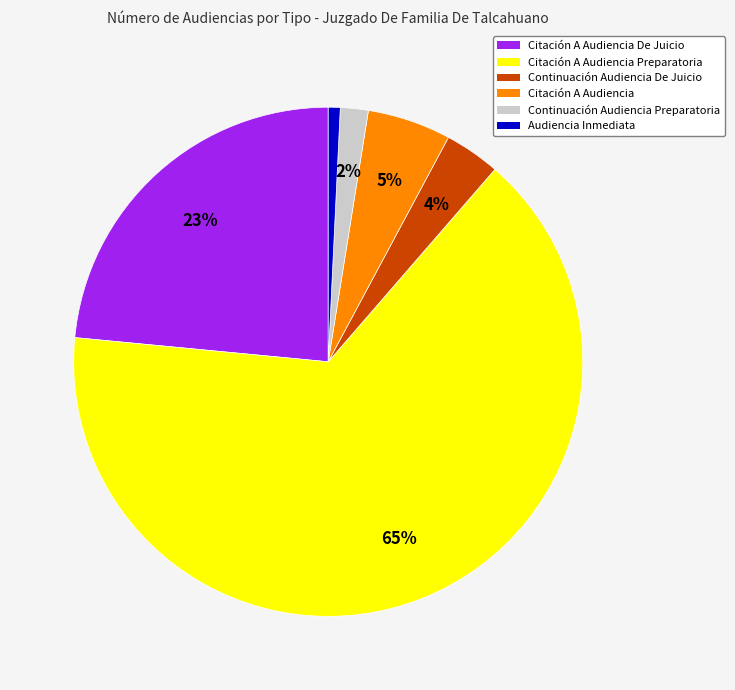

To the nearest percent, what portion does Audiencia Inmediata represent?

1%